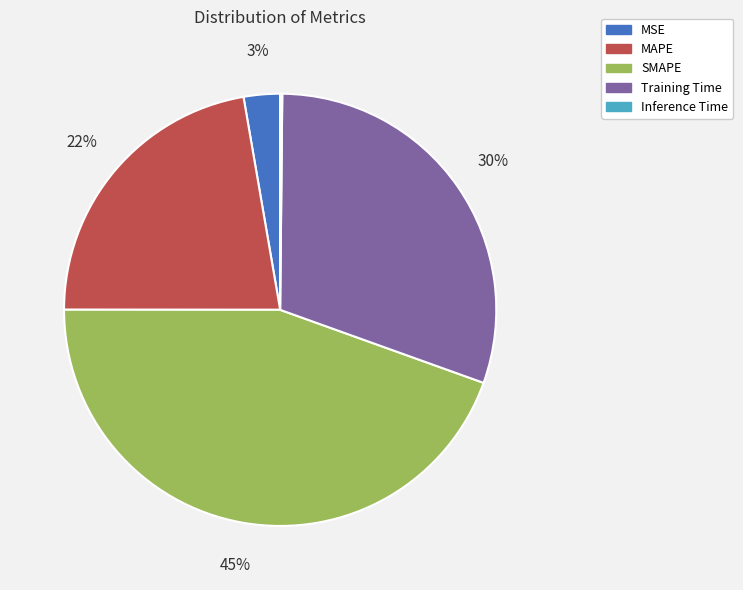

To the nearest percent, what is the average slice percentage?

20%